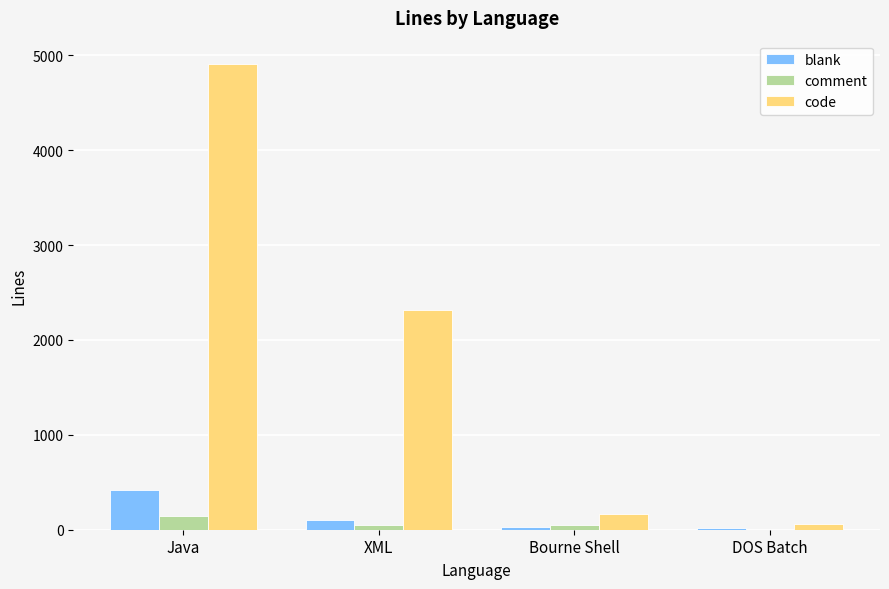

At which category does the chart reach its peak across all series?

Java